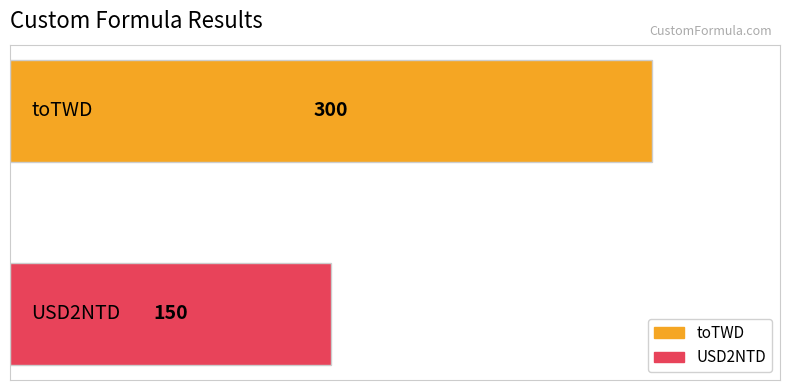

What is the lowest value of the toTWD series?

300